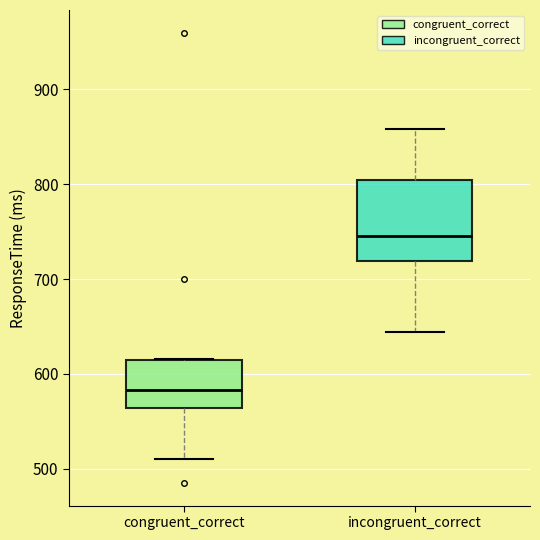

Which box is the tallest, from its lower edge to its upper edge?

incongruent_correct